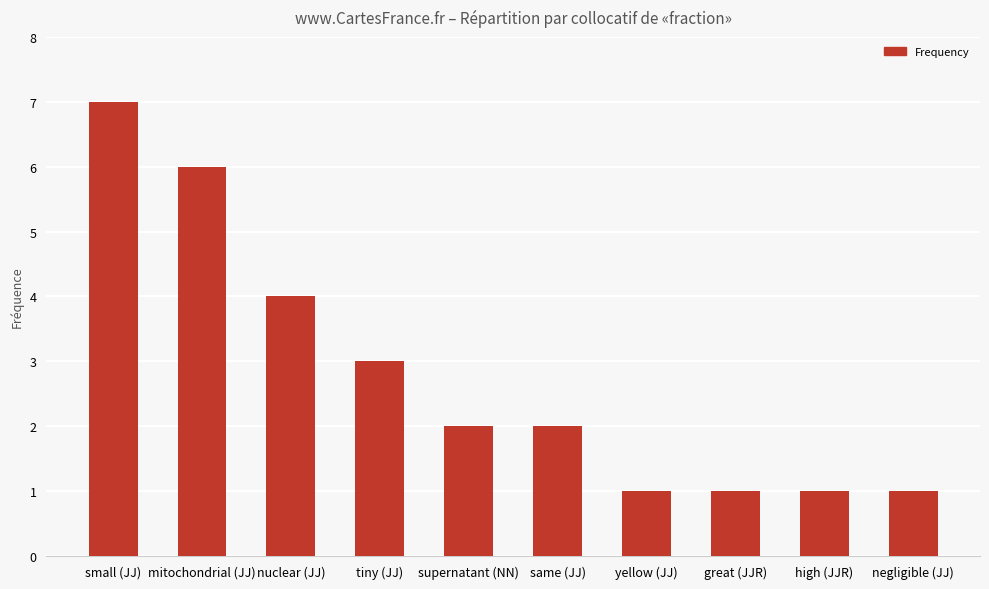

Is it true that the value at mitochondrial (JJ) is 6?

True